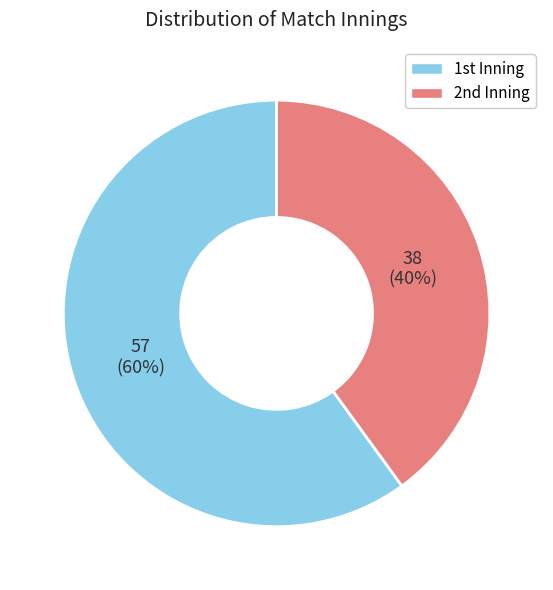

How many segments does this pie chart have?

2